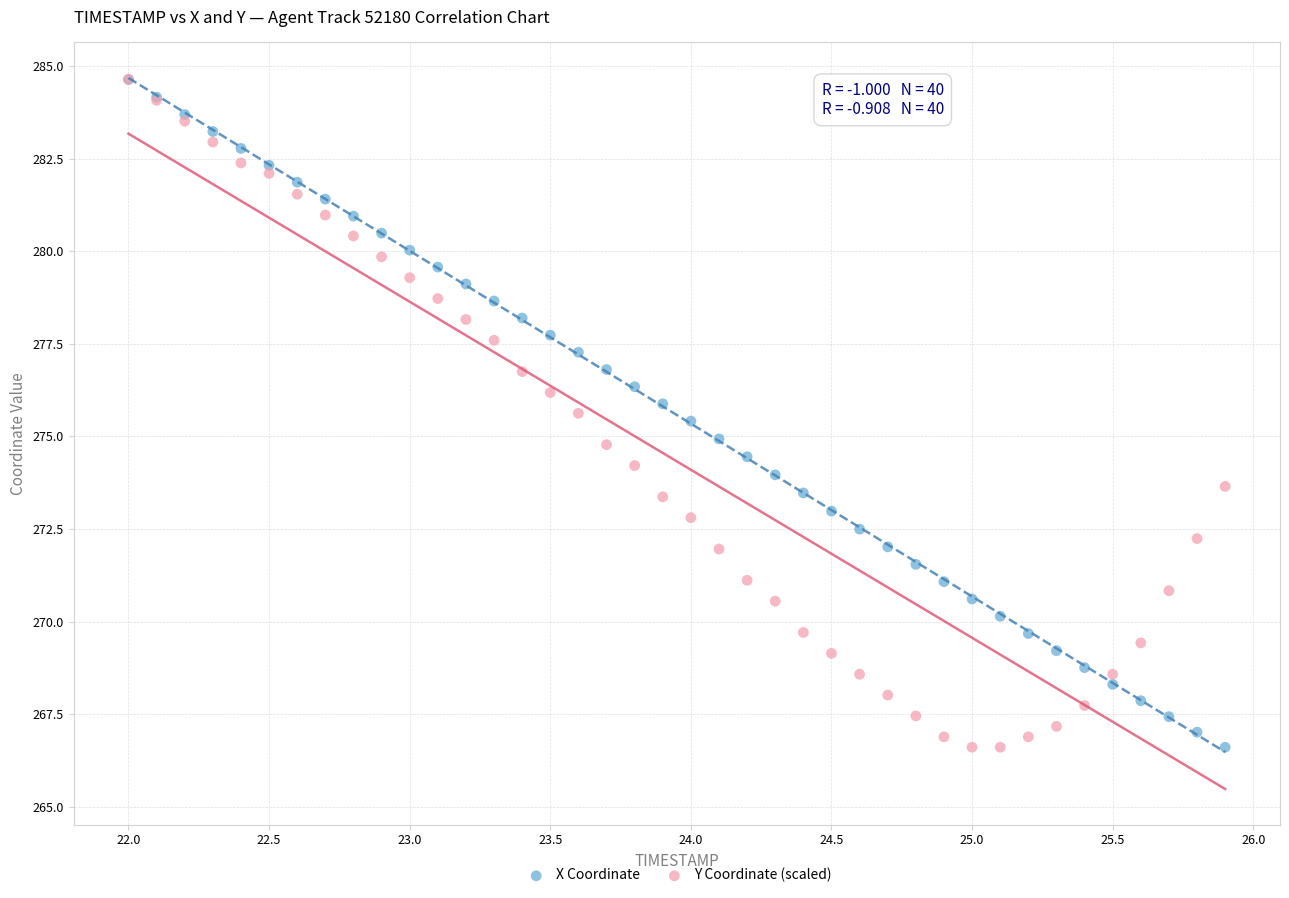

What are all the series names shown in the legend?

X Coordinate, Y Coordinate (scaled)